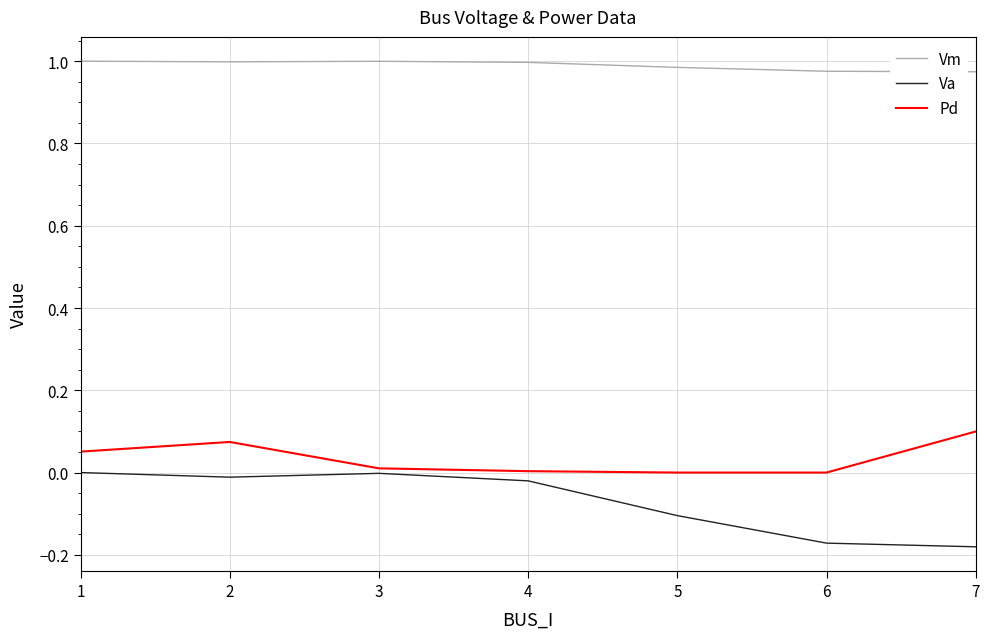

List the series in order of their peak value, highest first.

Vm, Pd, Va